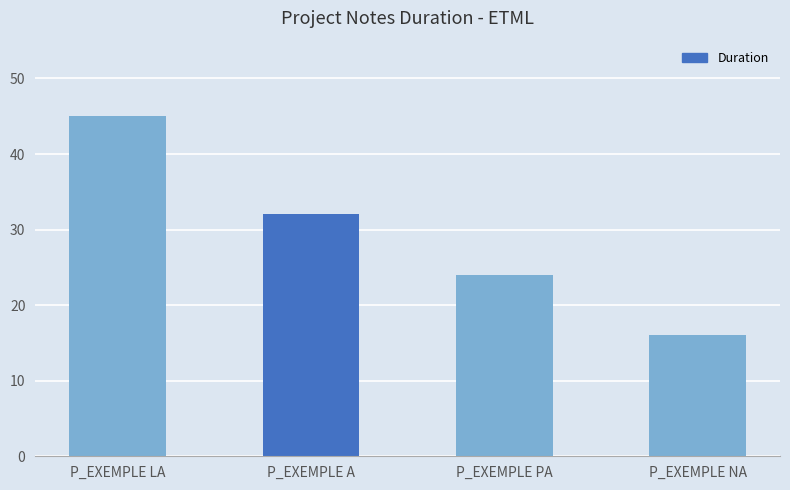

What is the difference between the maximum and minimum values?

29